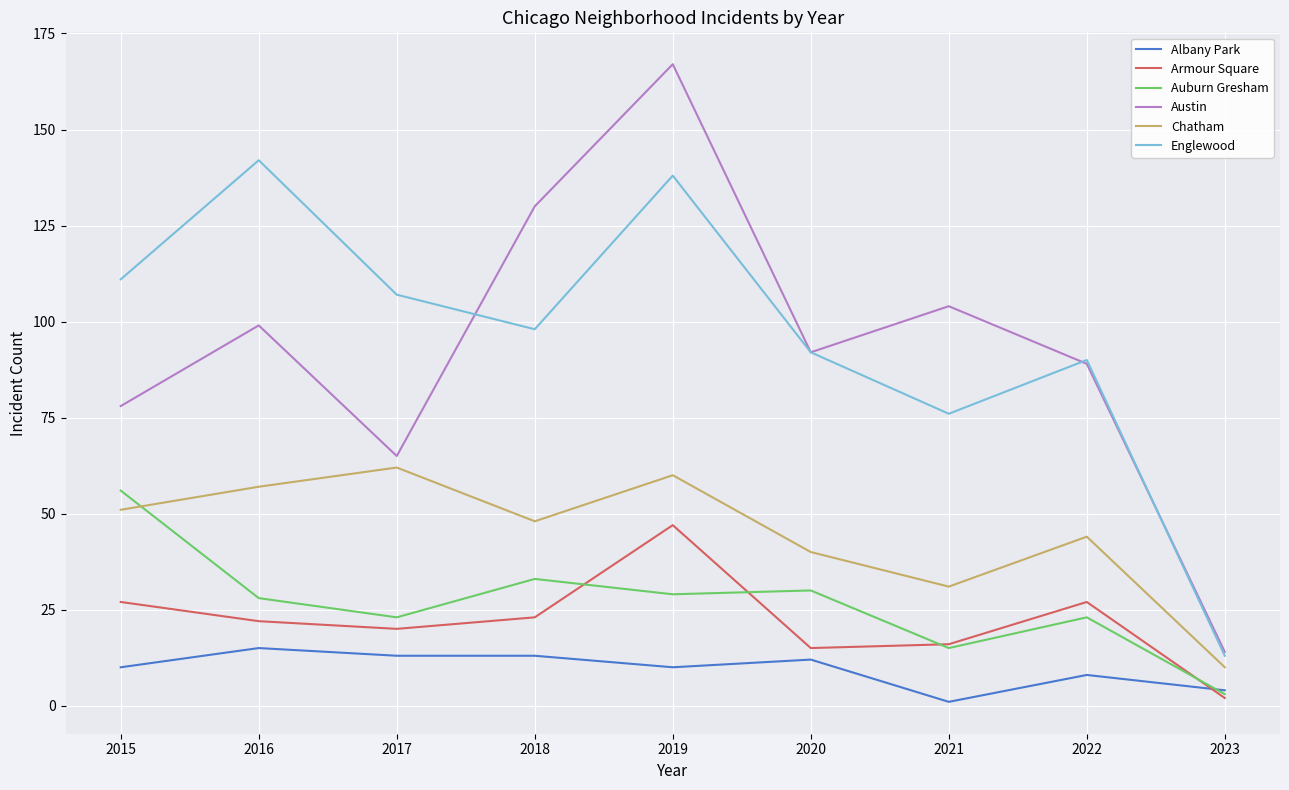

What is the difference between the second highest and minimum values in the Auburn Gresham series?

30